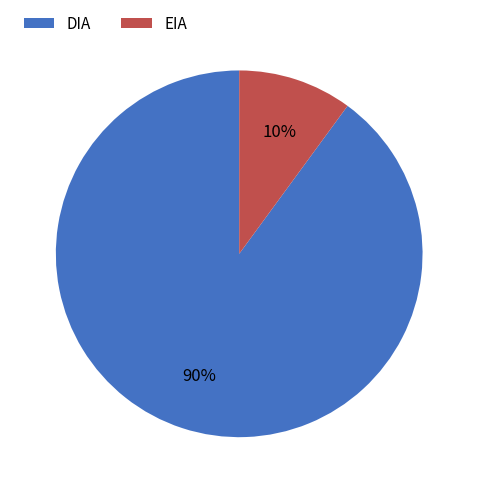

To the nearest percent, what is the combined percentage of DIA and EIA?

100%